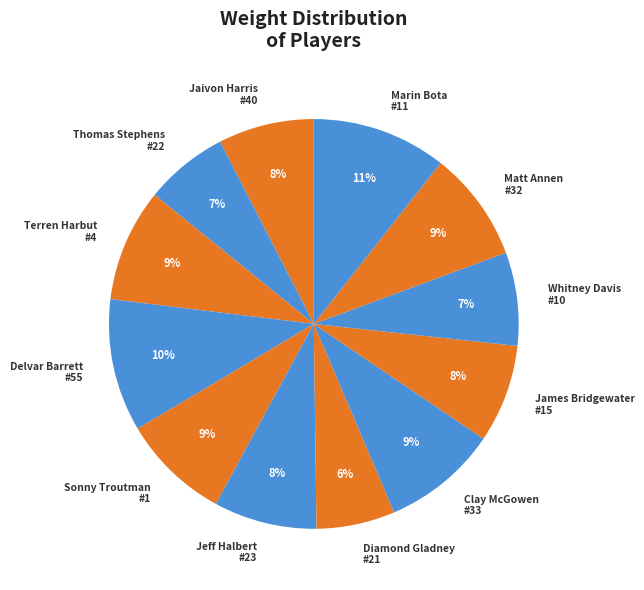

To the nearest percent, what percentage of the pie is Thomas Stephens #22?

7%